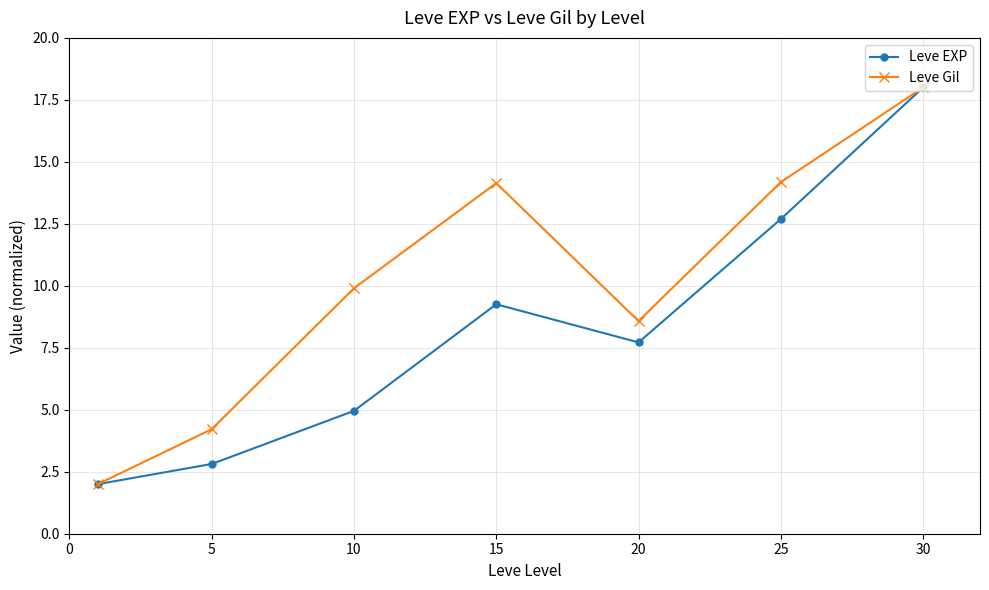

At how many categories does at least one series exceed 9?

4